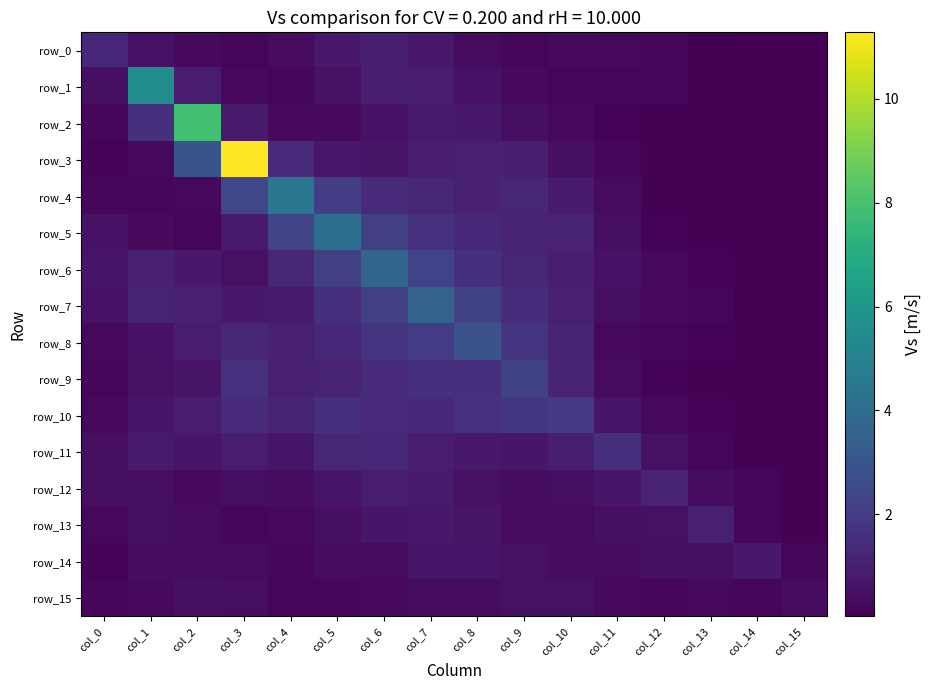

The row_3 series shows 11.3 at col_3. True or false?

True